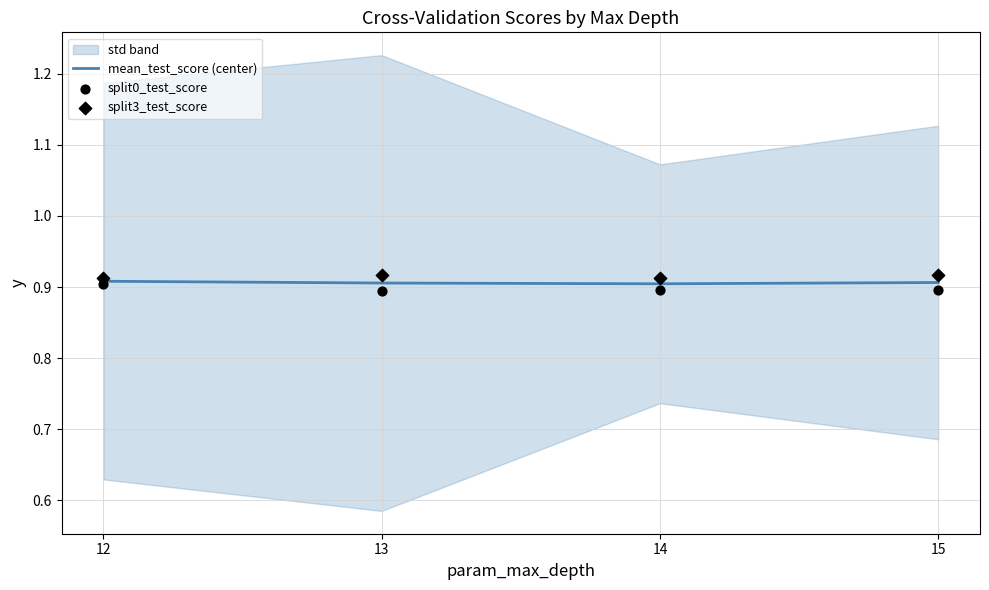

Is the value of split3_test_score at 12 greater than the value of mean_test_score (center) at 13?

Yes